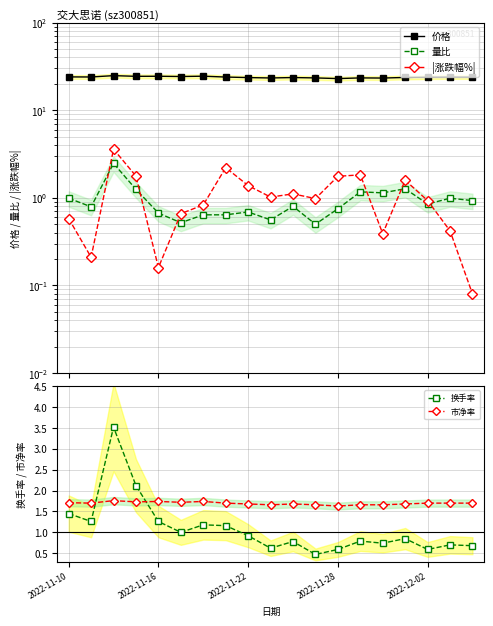

Which series has the largest total across all categories?

价格